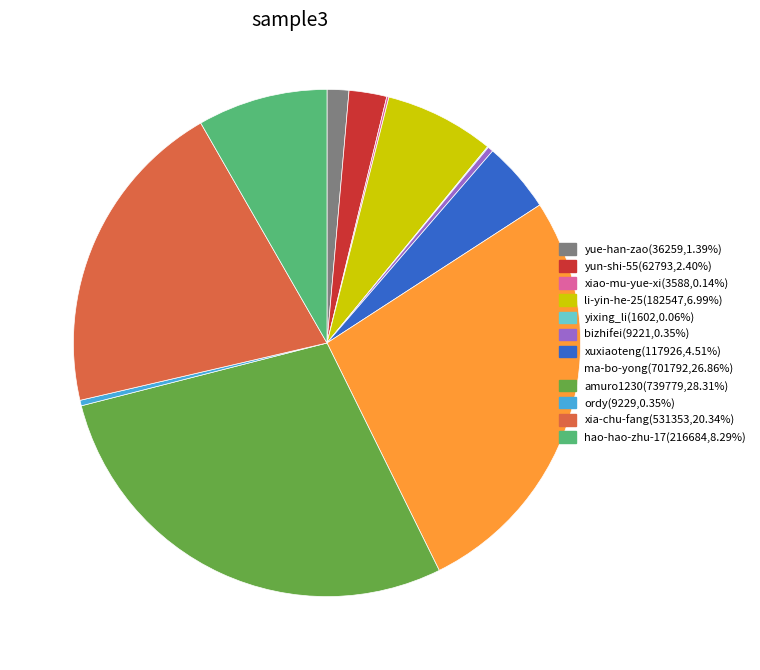

Which slice is the largest?

amuro1230